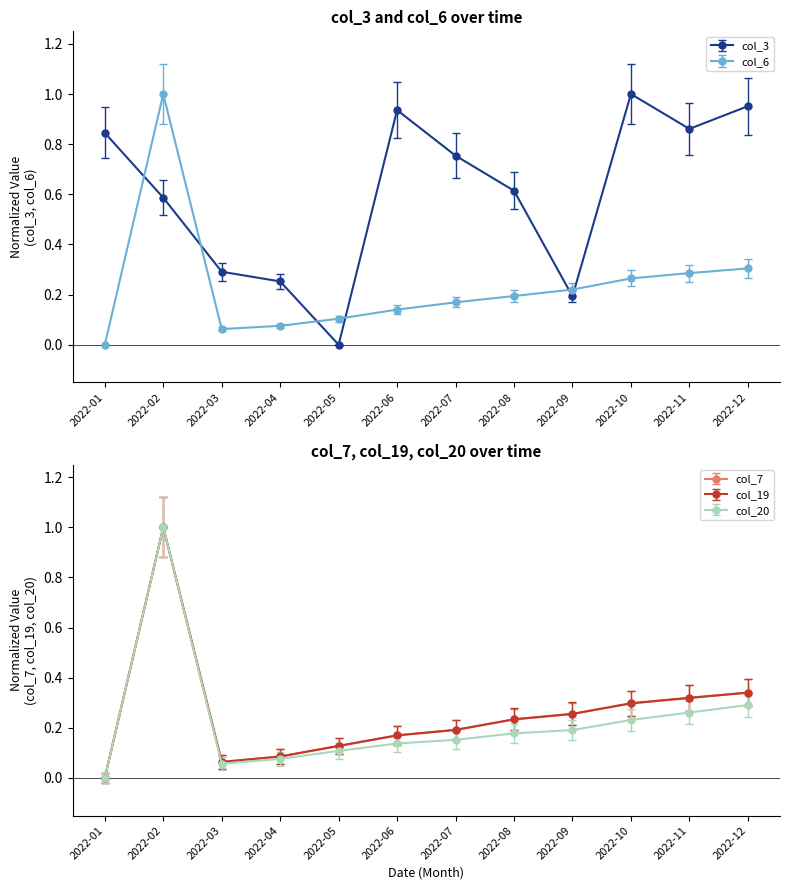

What is the maximum value shown in the chart?

1.1